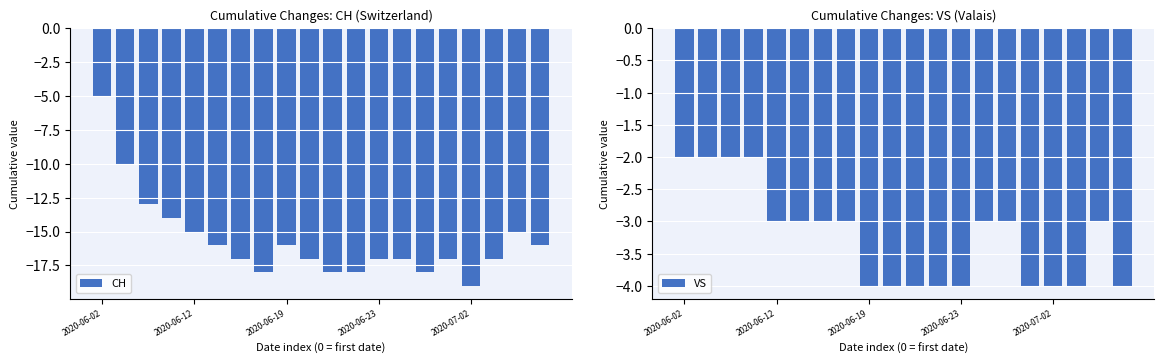

At 19, list the series in order from smallest to largest.

CH, VS